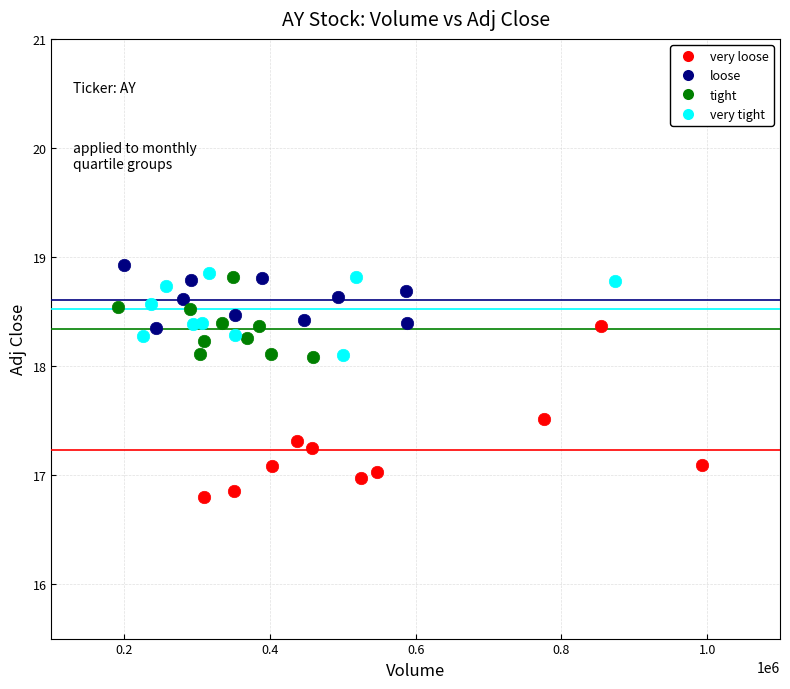

Which series has the widest spread of Y values?

very loose